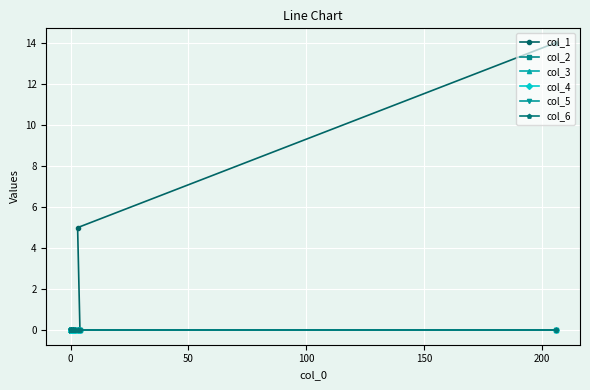

True or false: col_1 and col_3 intersect in this chart.

False